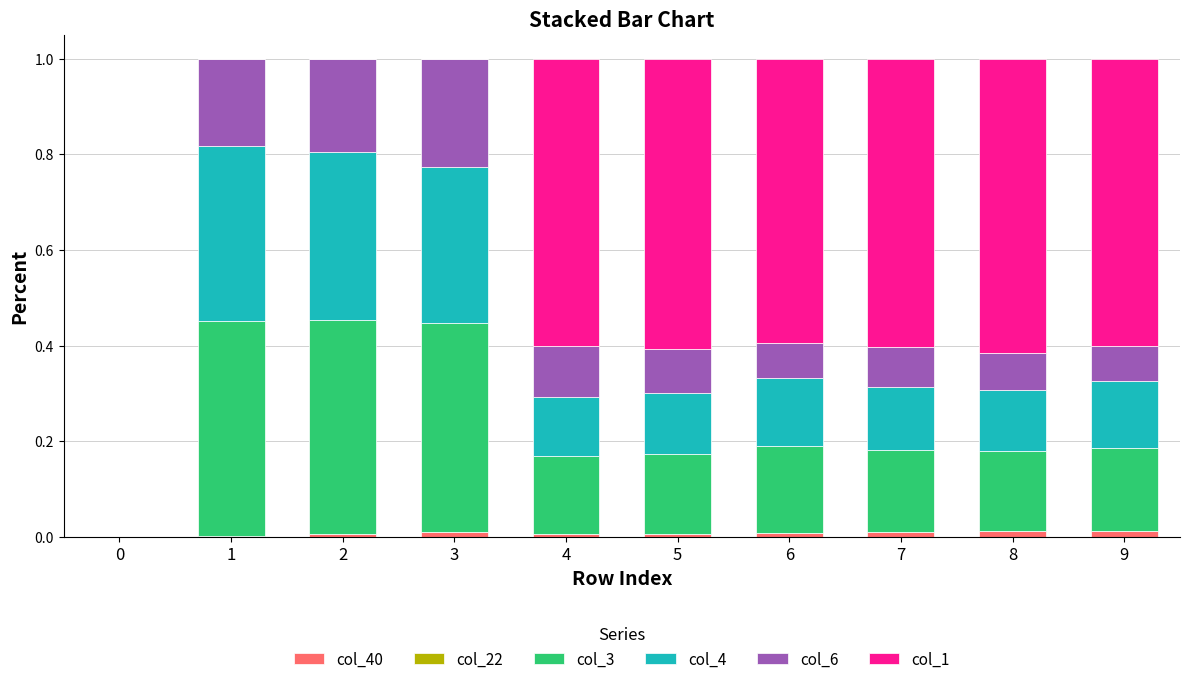

Are the bars grouped side by side (vs. stacked)?

No